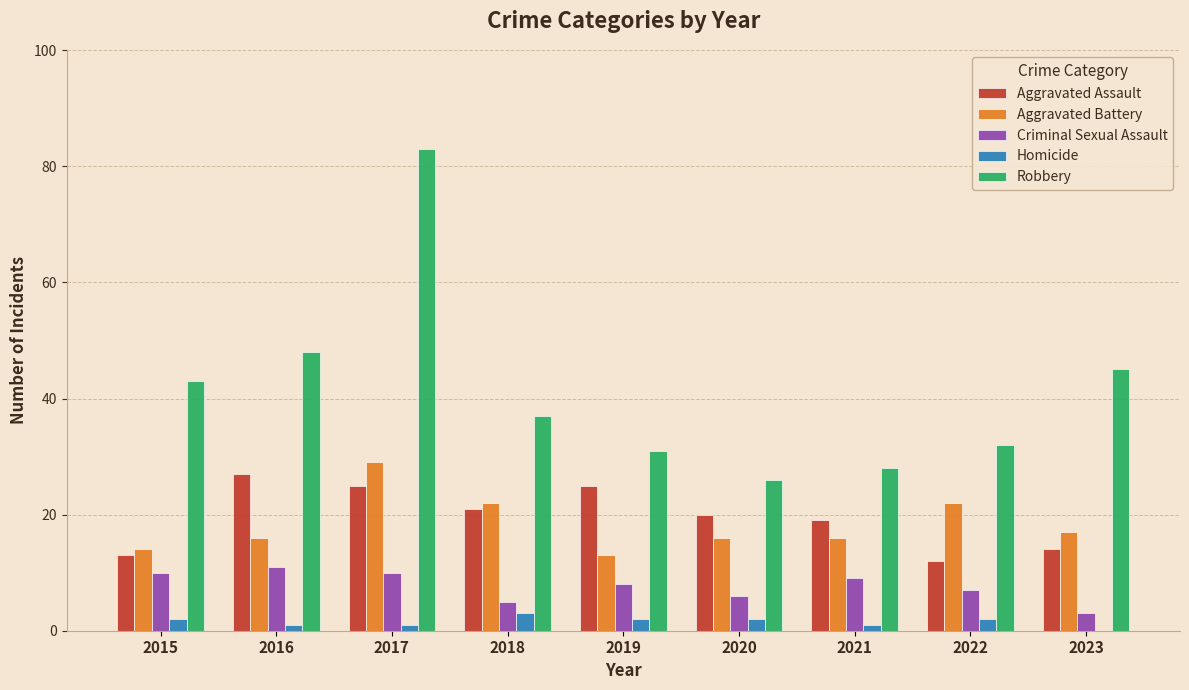

The Robbery series shows 31 at 2019. True or false?

True